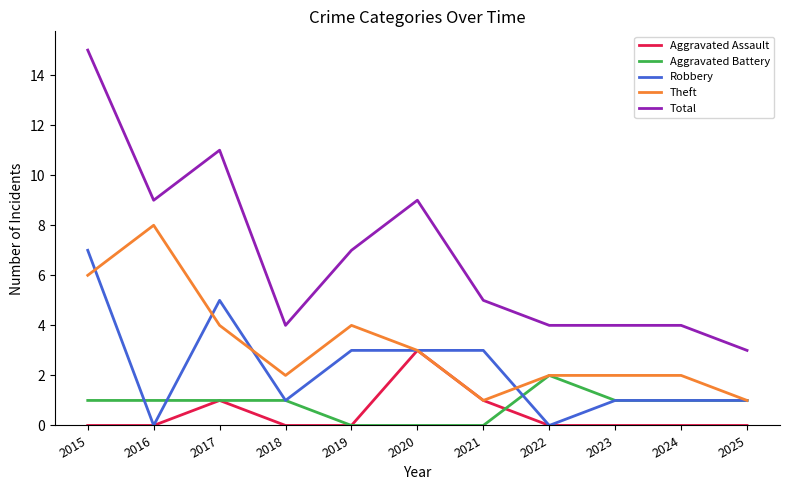

What is the lowest value of the Total series?

3